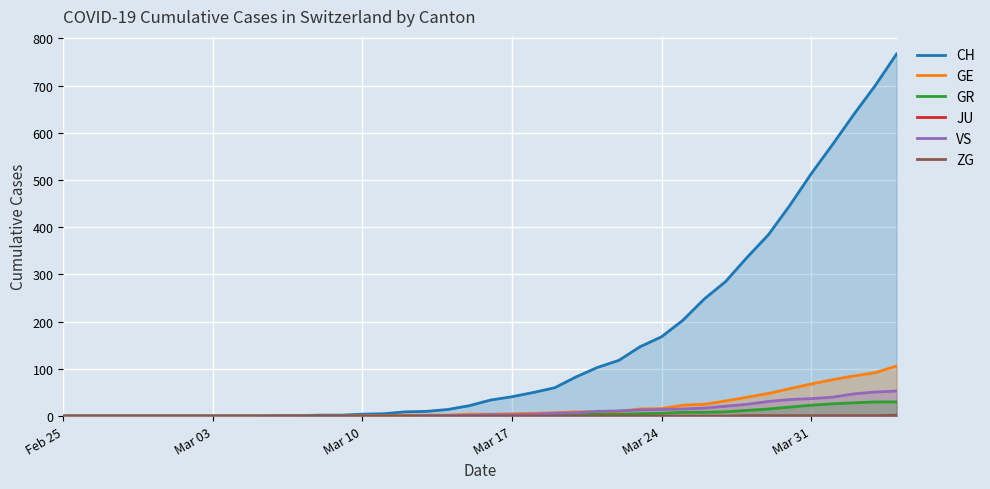

What is the highest value of the VS series?

53